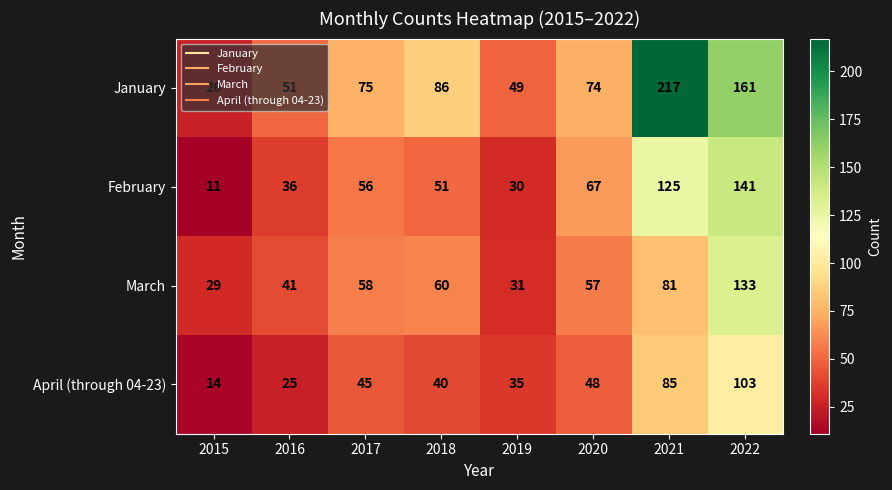

At 2020, list the series in order from smallest to largest.

April (through 04-23), March, February, January